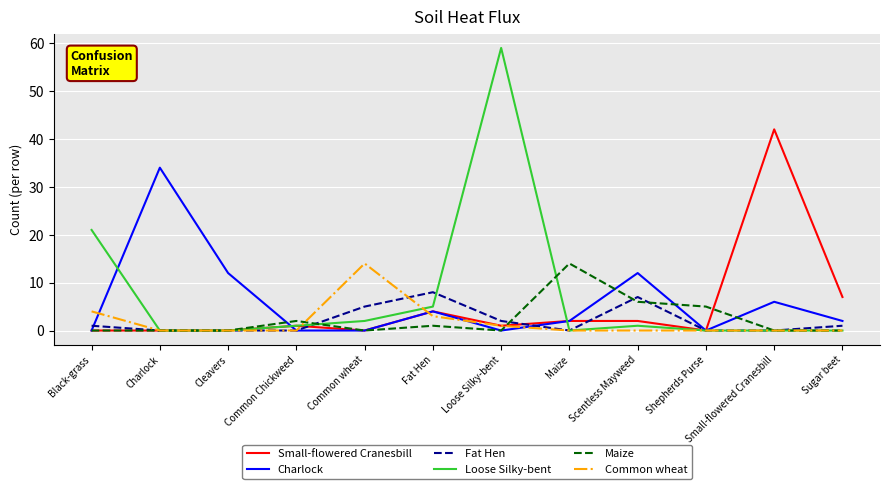

Rank the series at Scentless Mayweed from highest to lowest value.

Charlock, Fat Hen, Maize, Small-flowered Cranesbill, Loose Silky-bent, Common wheat